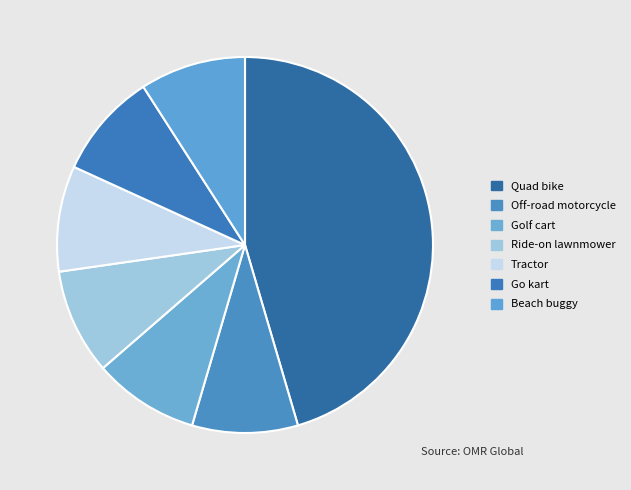

To the nearest percent, what is the combined percentage of Ride-on lawnmower and Go kart?

18%